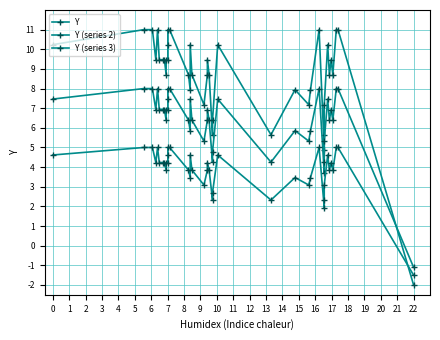

Is this an area chart (filled region under the line)?

No